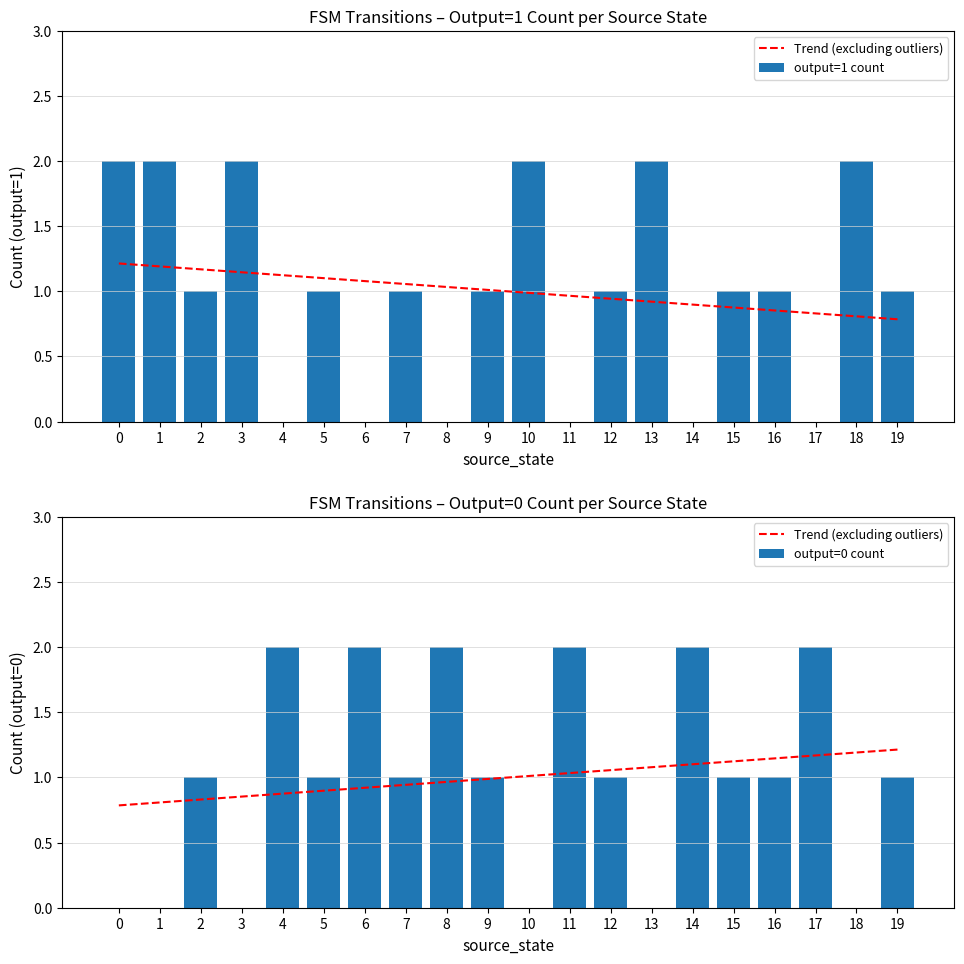

Is it true that output=0 count equals 0.0 at 3?

True